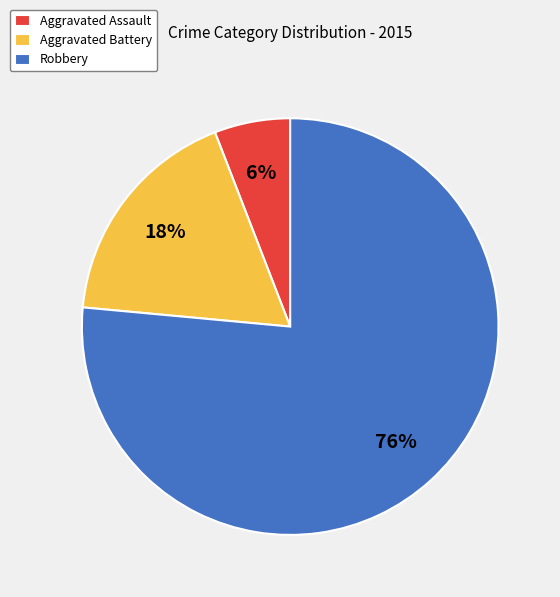

How many slices are in this pie chart?

3